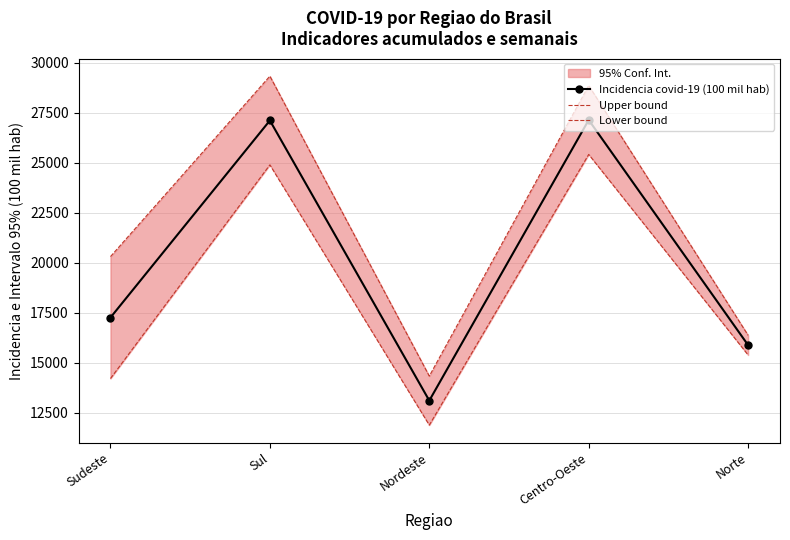

Rank the categories by Upper bound value from lowest to highest.

Nordeste, Norte, Sudeste, Centro-Oeste, Sul